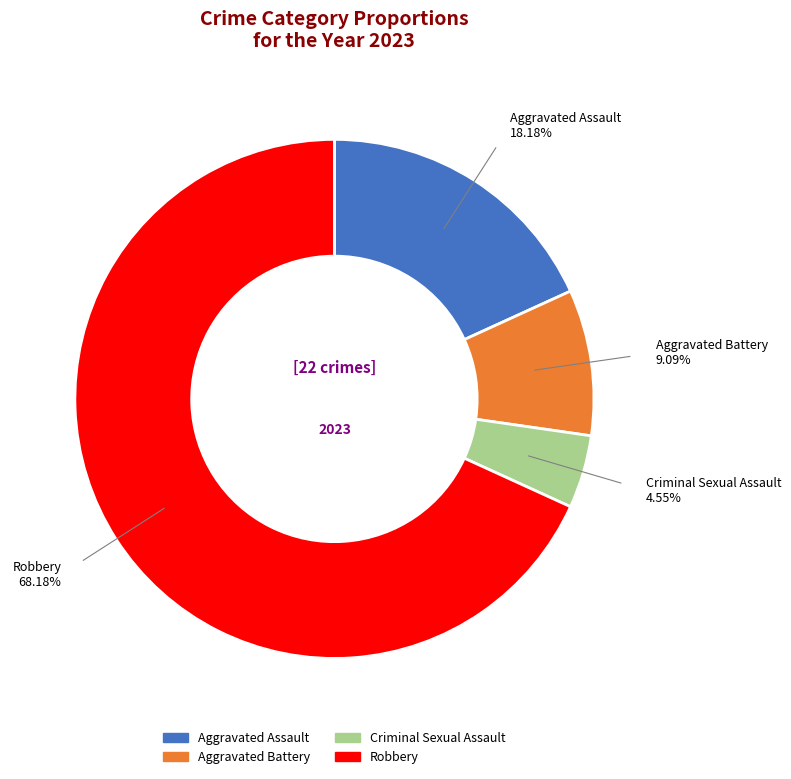

To the nearest percent, what is the combined percentage of Aggravated Battery and Robbery?

77%